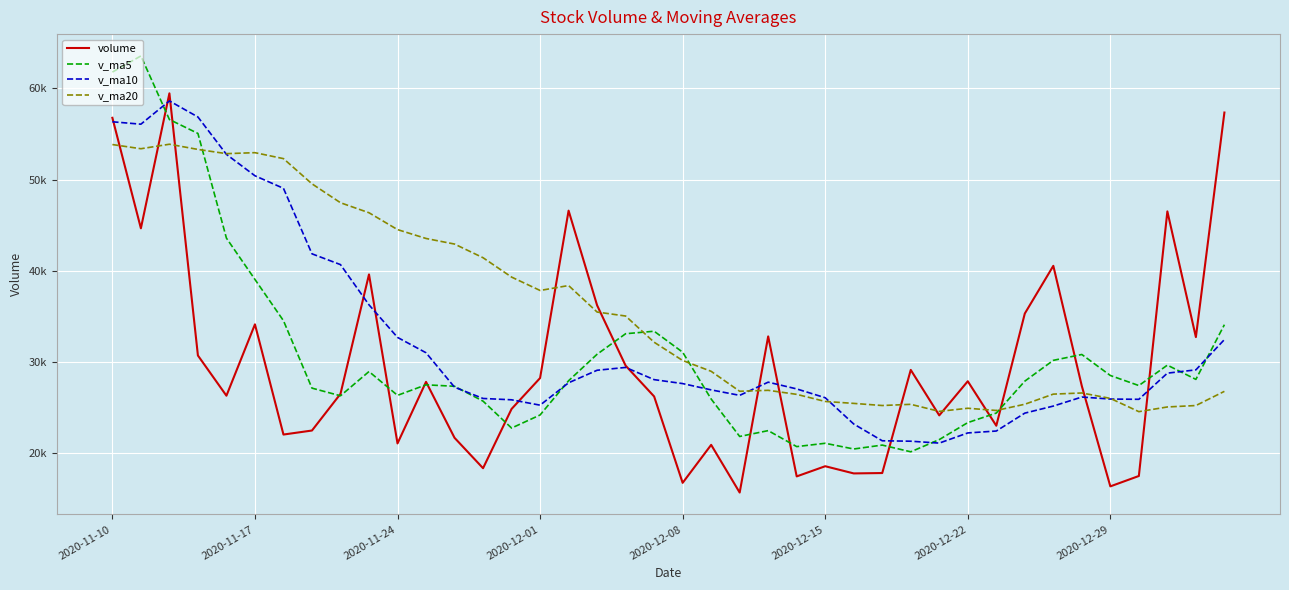

Which series has the widest spread of values?

volume